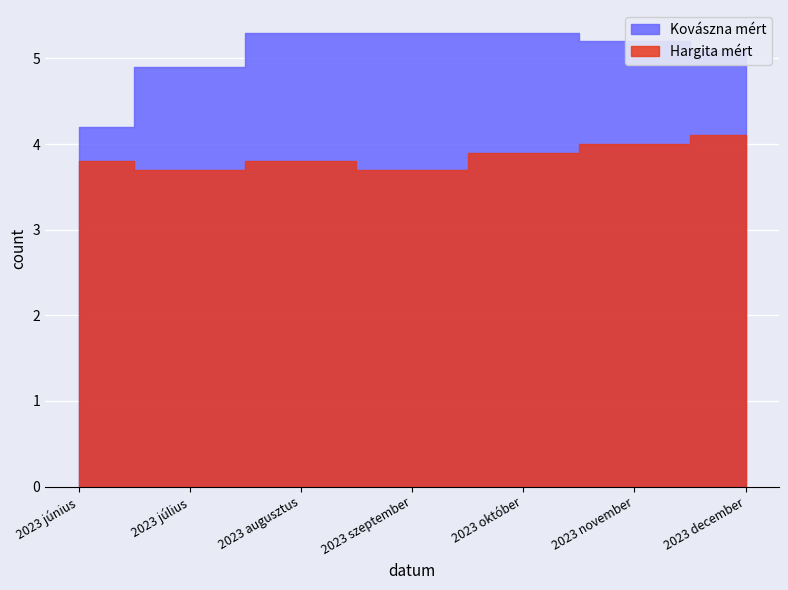

What is the sum of the Hargita mért values at 2023 augusztus and 2023 szeptember?

7.5